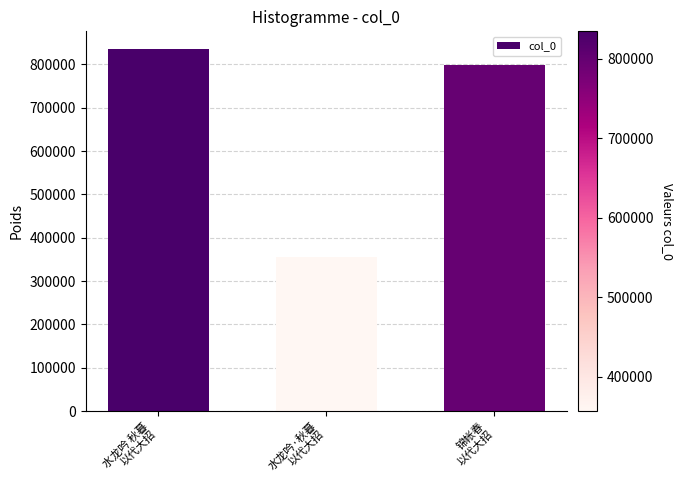

The value at 水龙吟·秋暮
以代大招 is 356768. True or false?

True